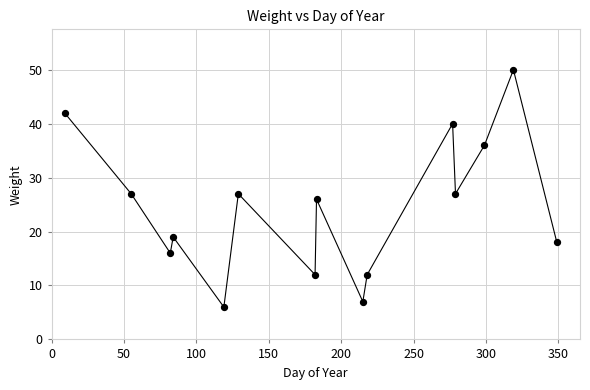

What is the difference between the maximum and minimum values?

44